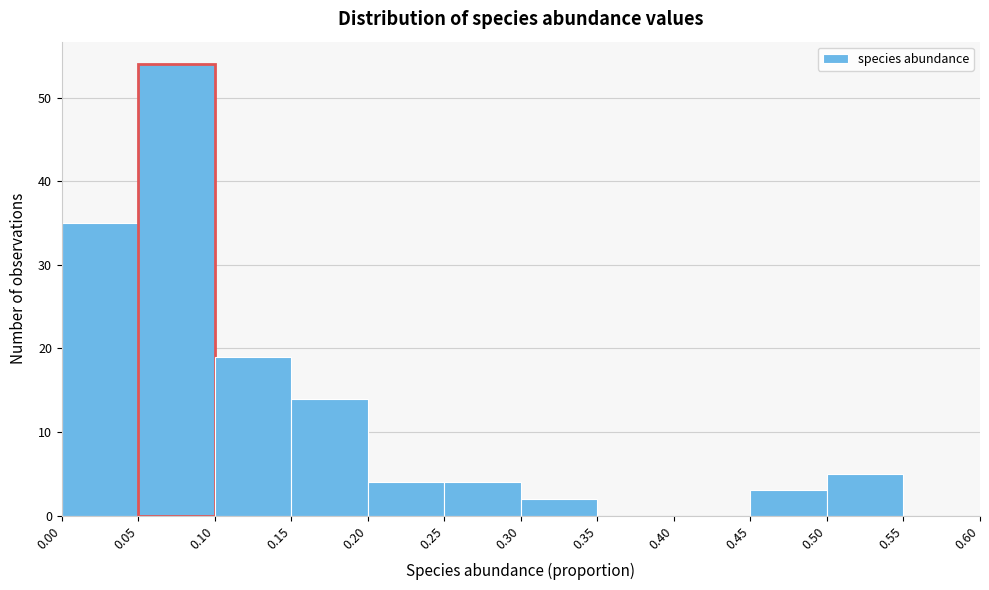

Over which range of the x-axis is the bar tallest?

0.05 to 0.10